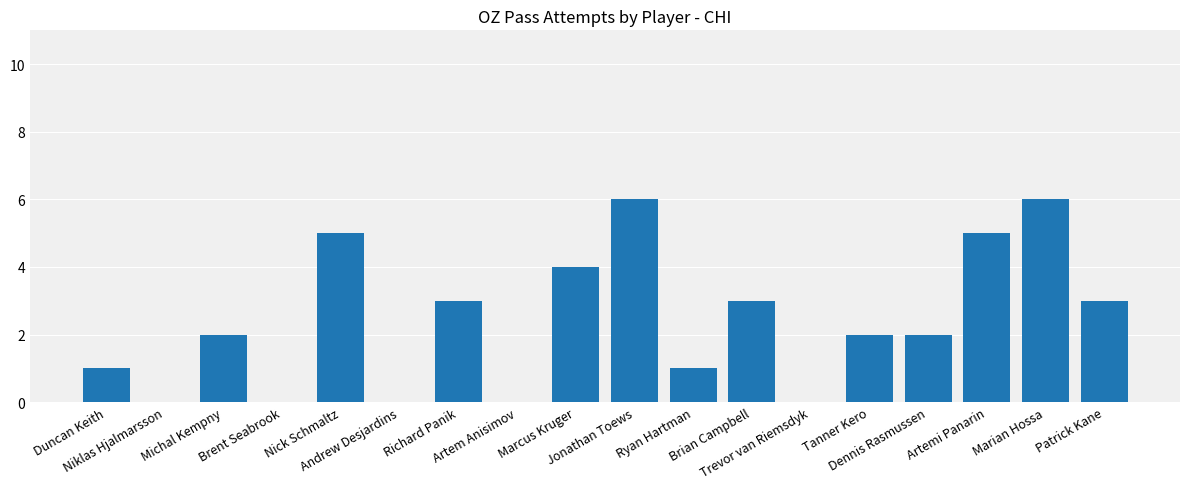

What is the greatest value displayed?

6